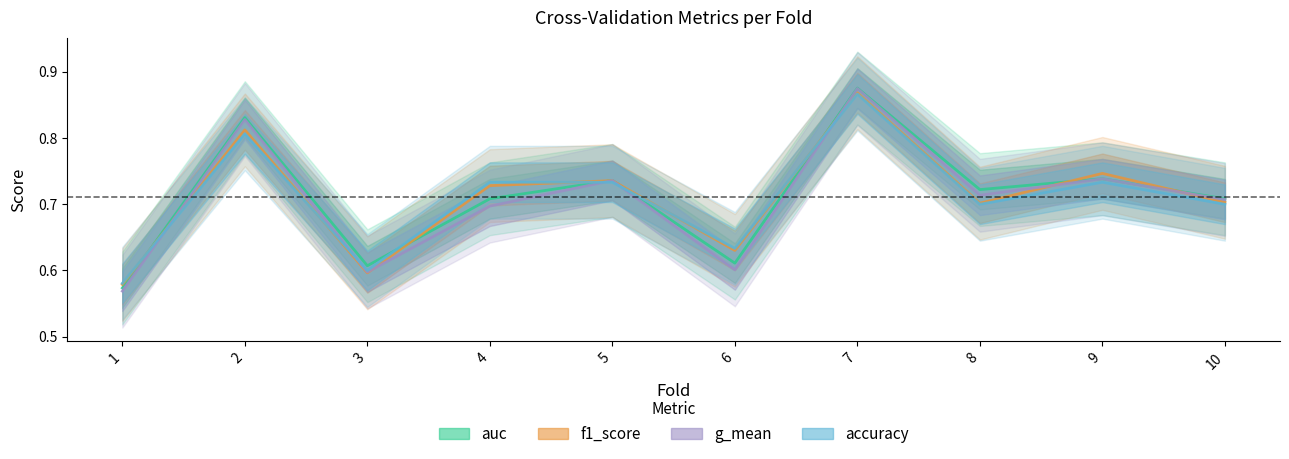

What is the approximate value of g_mean at 5?

0.7